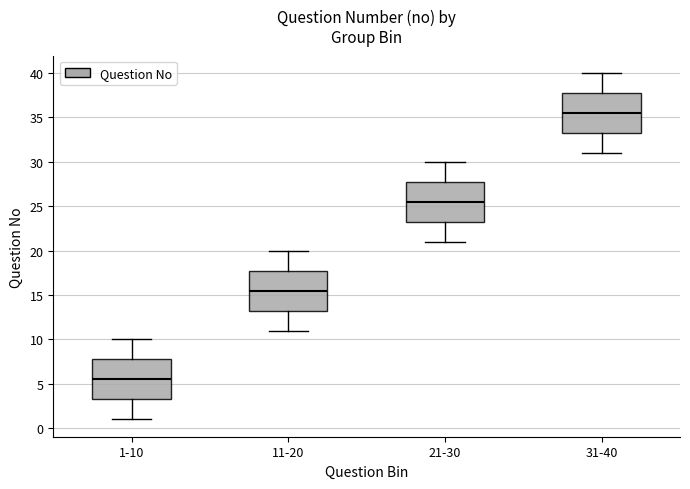

Reading left to right, read every box against the y-axis: the position of its median line, the range the box covers, and the ends of its whiskers. The values are not printed on the chart, so give them approximately, as read against the axis.

1-10: median 5.5, box 3.5 to 8.0, whiskers 1.0 to 10.0
11-20: median 15.5, box 13.5 to 18.0, whiskers 11.0 to 20.0
21-30: median 25.5, box 23.5 to 28.0, whiskers 21.0 to 30.0
31-40: median 35.5, box 33.5 to 38.0, whiskers 31.0 to 40.0